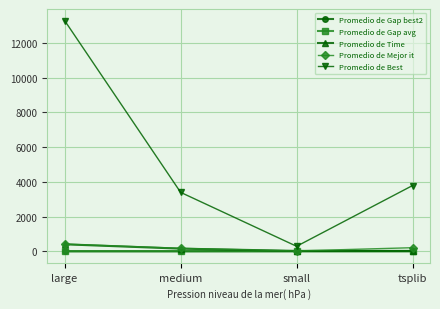

At which category is the sum across all series the highest?

large